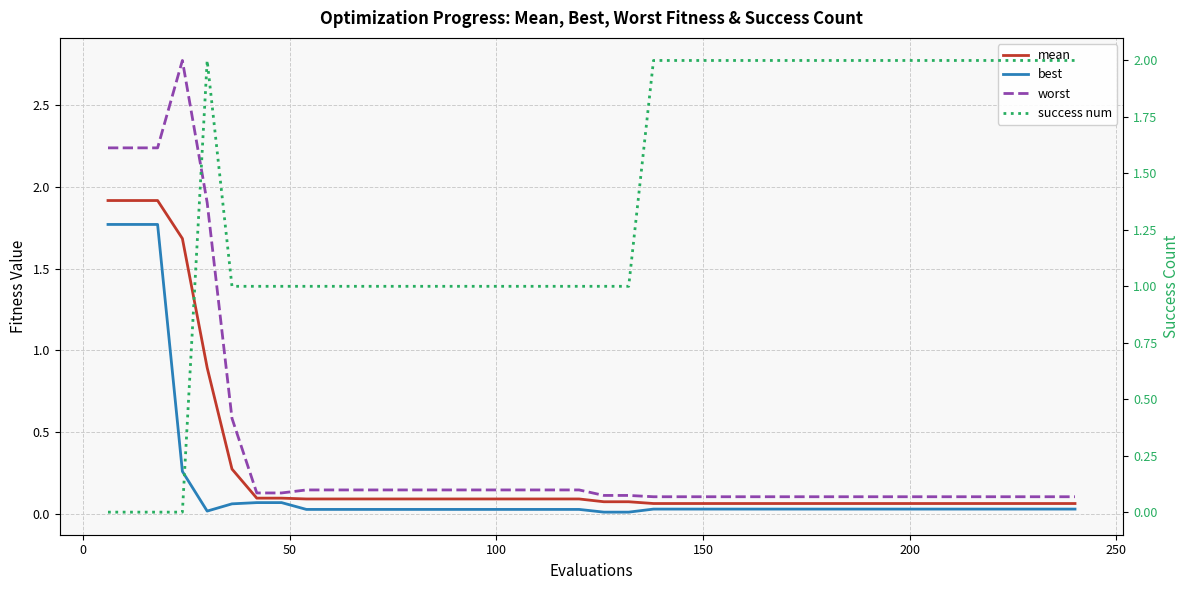

The success num series shows 1.6 at 13. True or false?

False